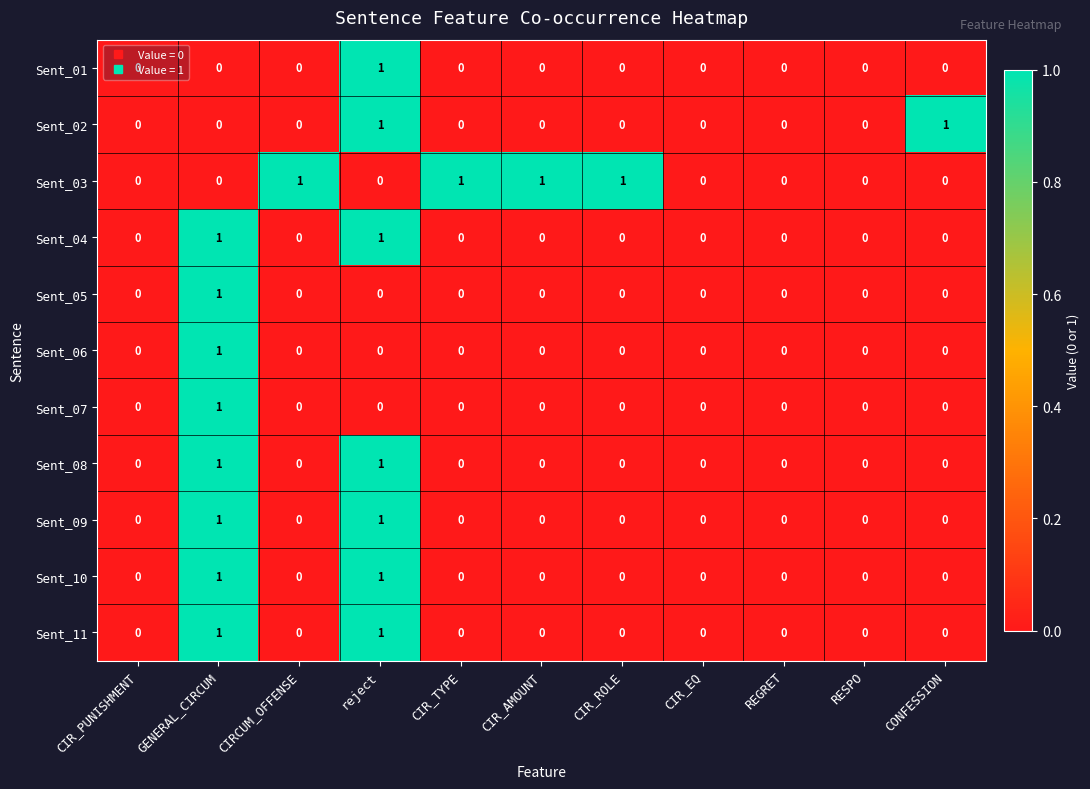

At which category is the sum across all series the highest?

GENERAL_CIRCUM